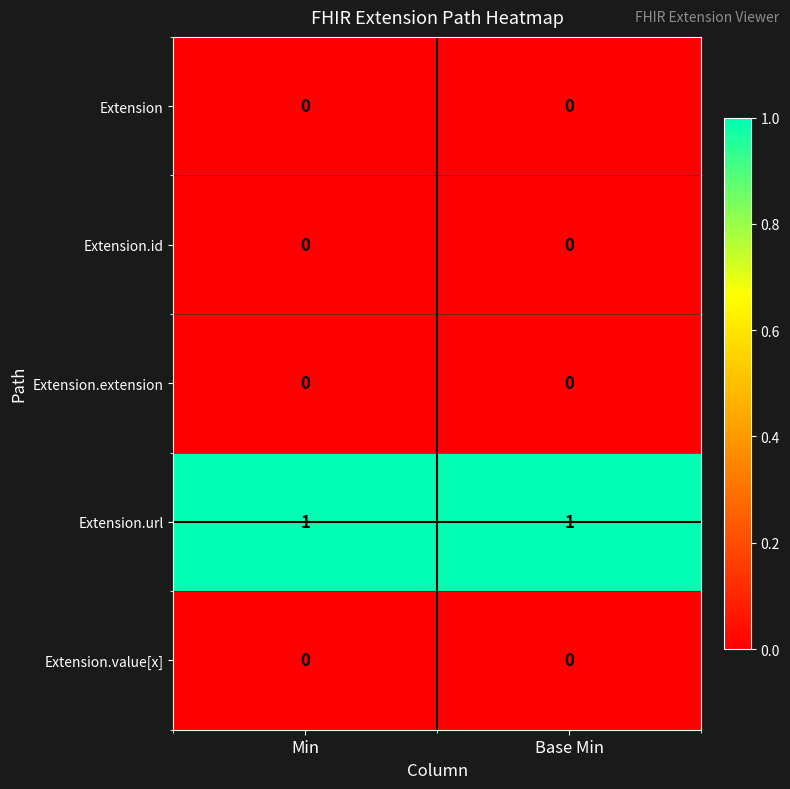

Which series has the largest total across all categories?

Extension.url